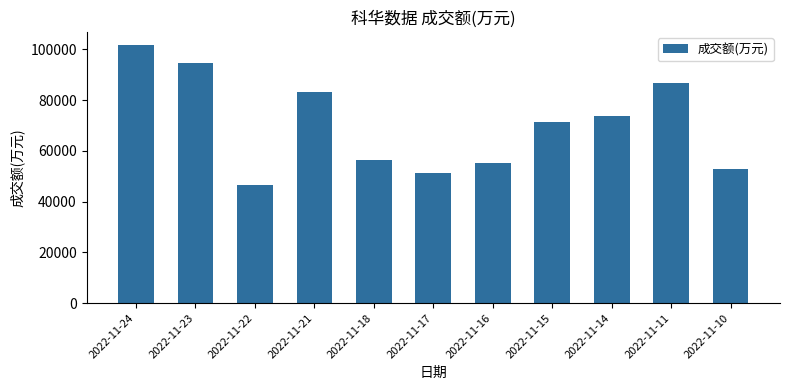

What is the difference between the maximum and minimum values?

55141